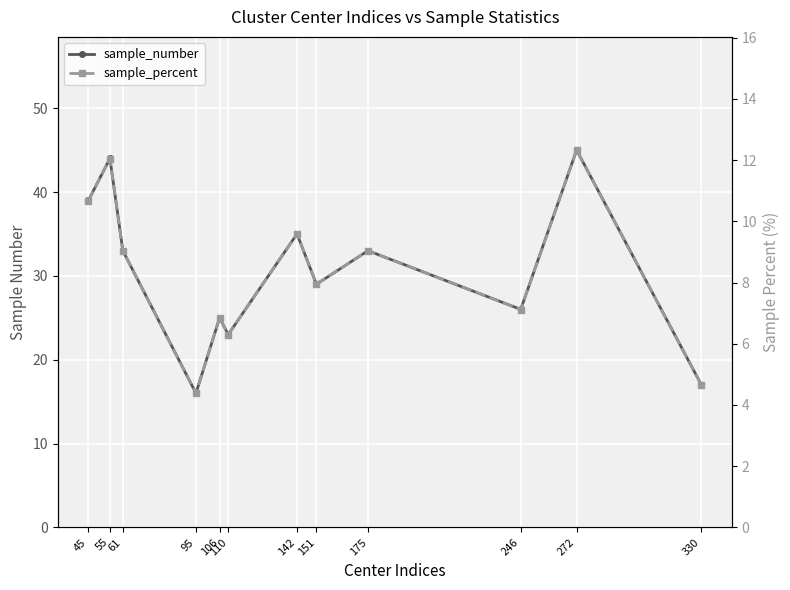

True or false: sample_percent has more than 1 interior local peaks.

True